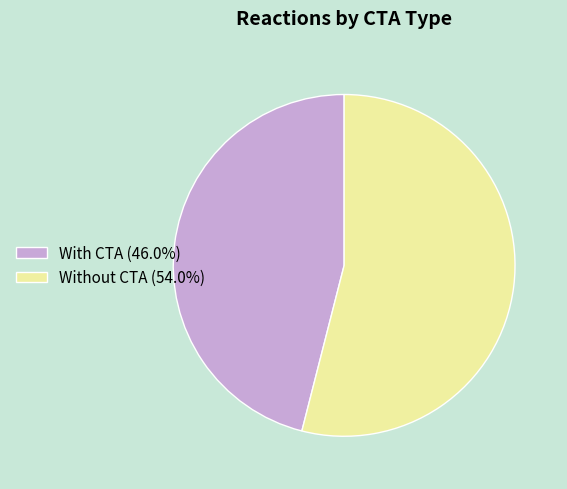

What is the majority slice?

Without CTA